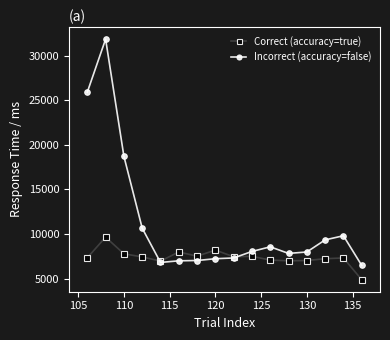

What is the greatest value displayed?

31837.0